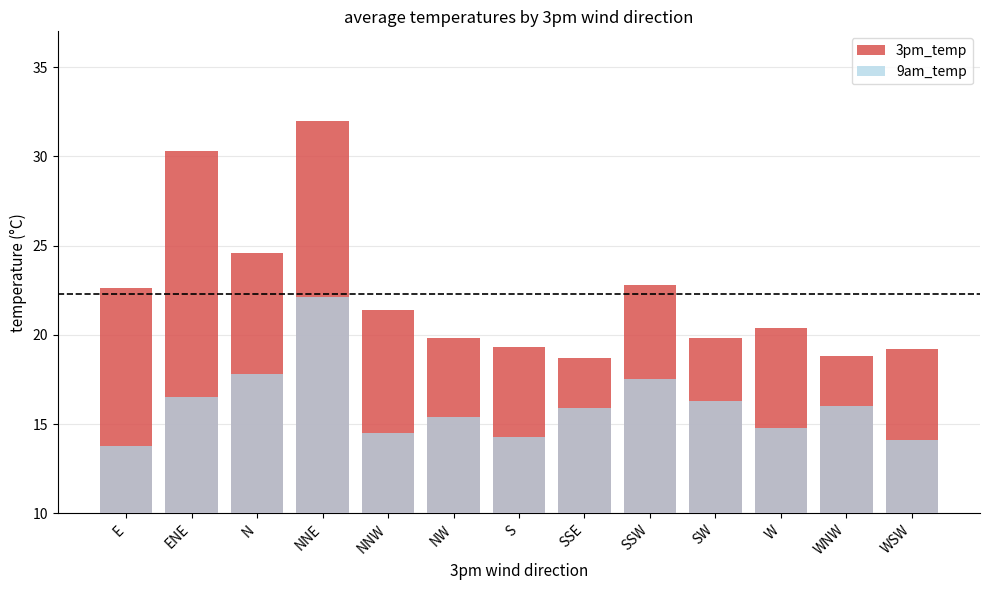

What is the average value of the 9am_temp series?

16.1